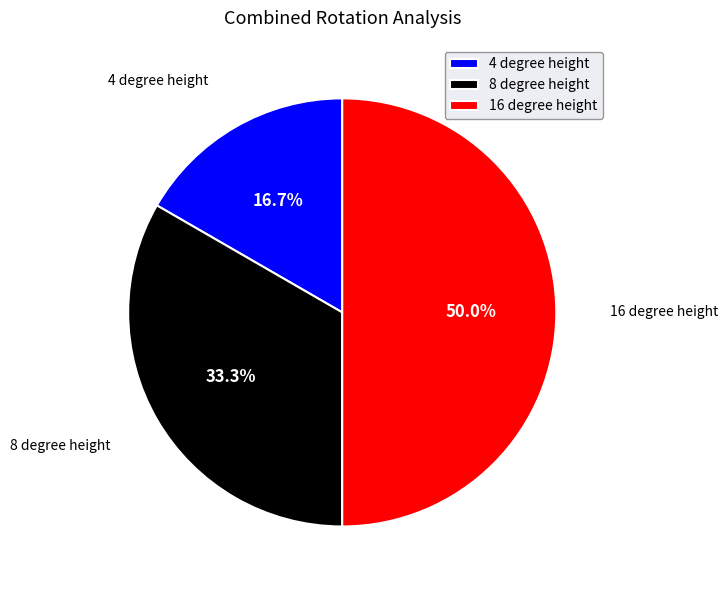

Combined, what portion of the pie is 8 degree height and 16 degree height?

83.3%